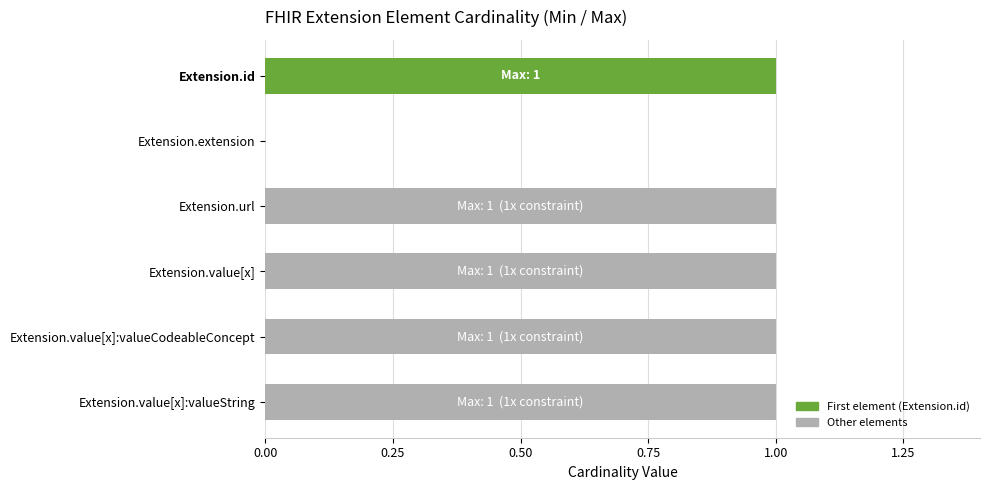

Reading bottom to top, list all the values displayed in this chart.

Extension.value[x]:valueString=1	Extension.value[x]:valueCodeableConcept=1	Extension.value[x]=1	Extension.url=1	Extension.extension=0	Extension.id=1